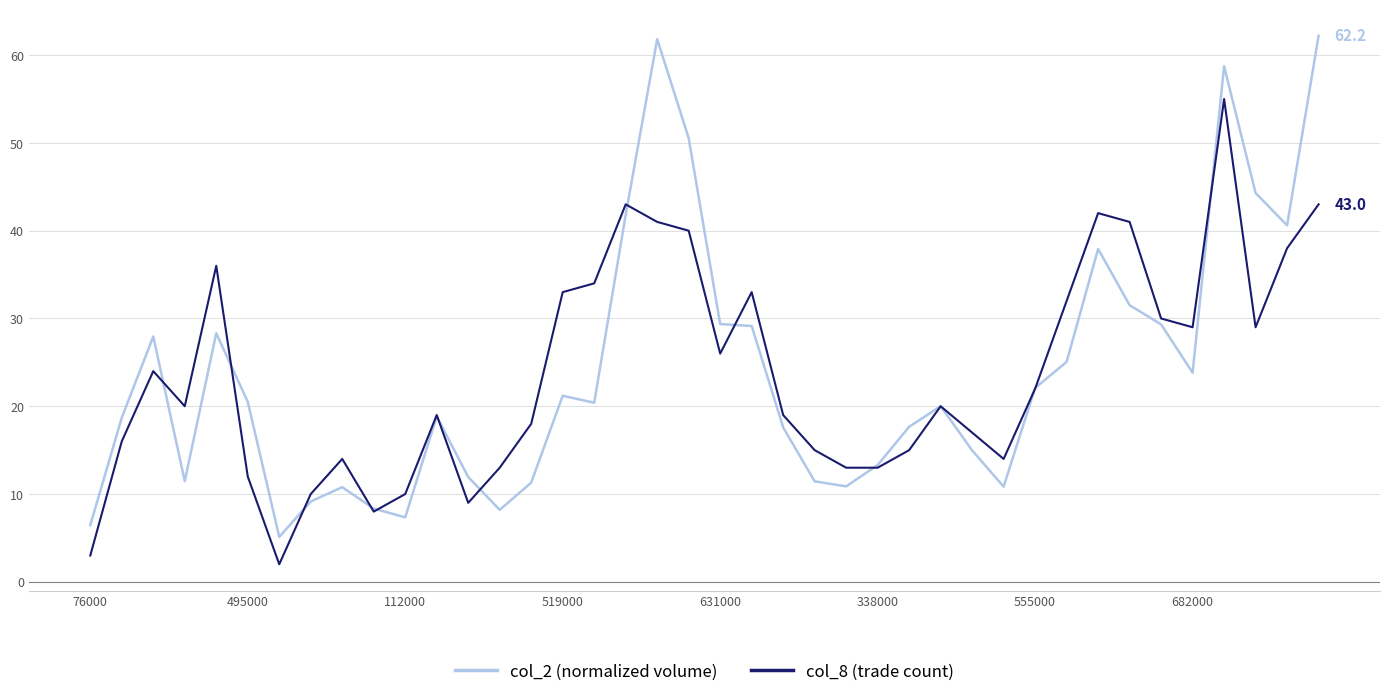

Rank the series by their maximum value, from highest to lowest.

col_2 (normalized volume), col_8 (trade count)